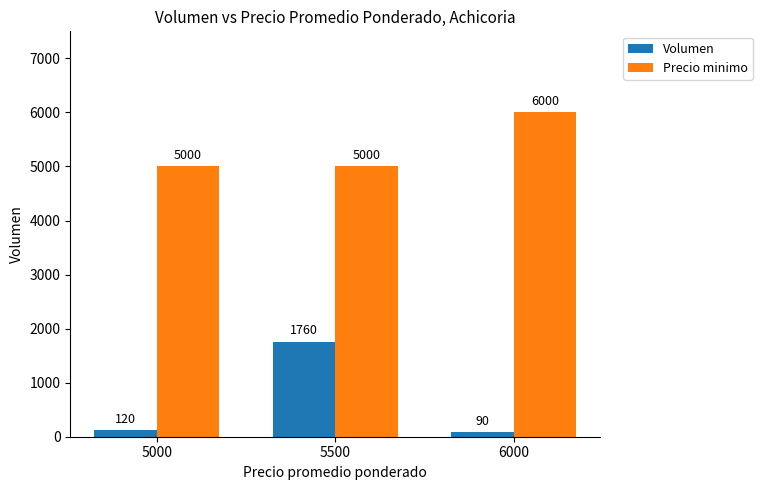

Reading right to left, what are all the values shown in this chart?

Volumen: 90	1760	120
Precio minimo: 6000	5000	5000